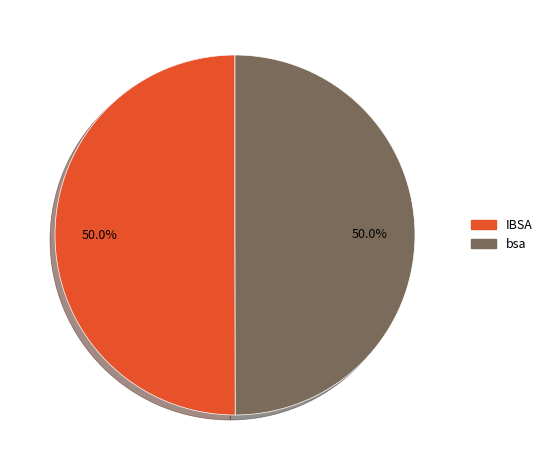

What is the ratio of the value at bsa to the value at IBSA?

1.0